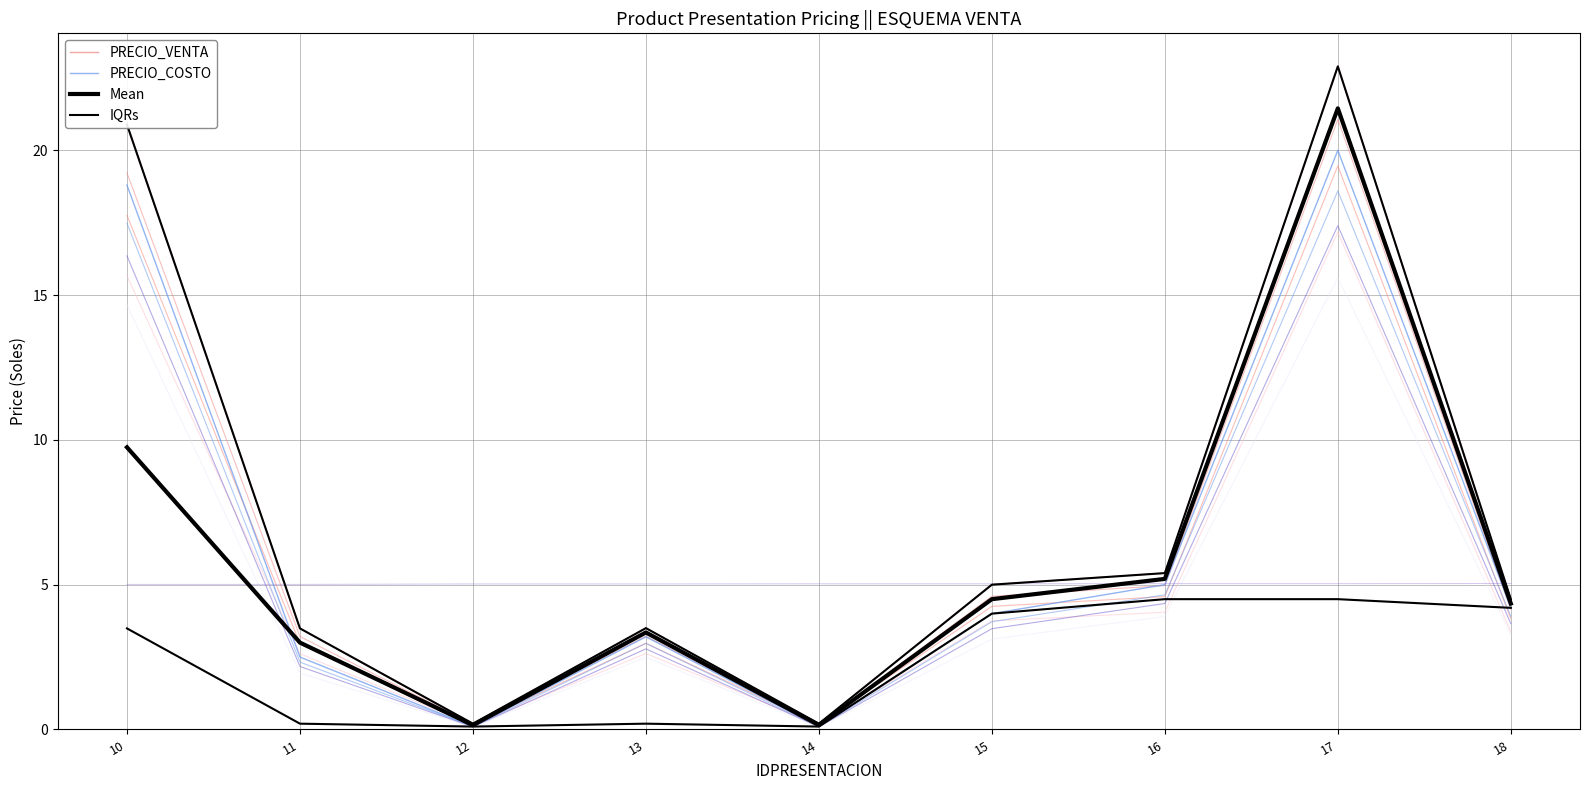

What is the sum of all PRECIO_VENTA values?

66.1